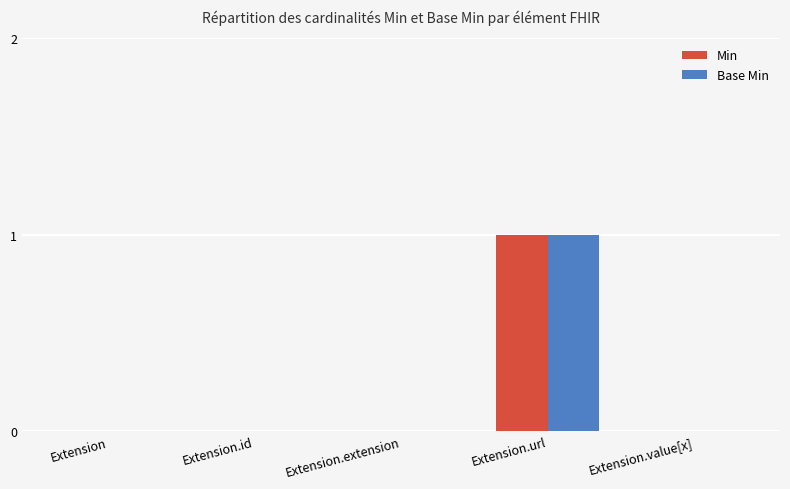

Is it true that Min equals 0 at Extension.value[x]?

True